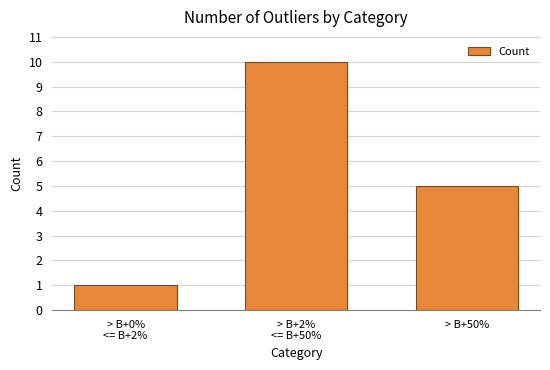

What is the smallest value displayed?

1